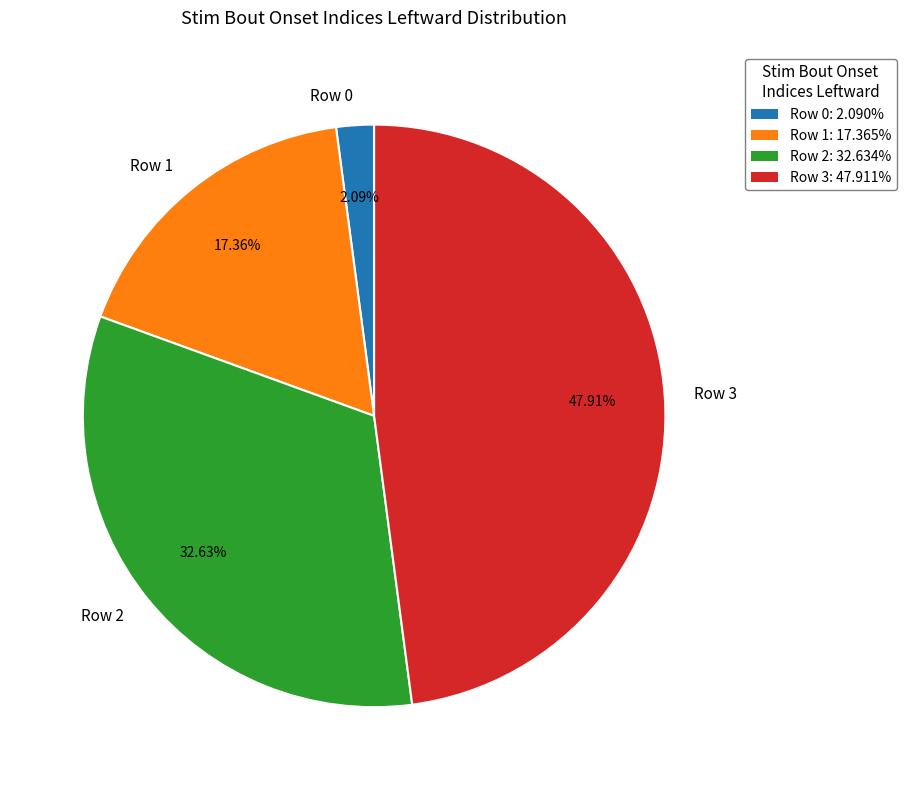

To the nearest percent, what percentage of the pie is Row 1?

17%